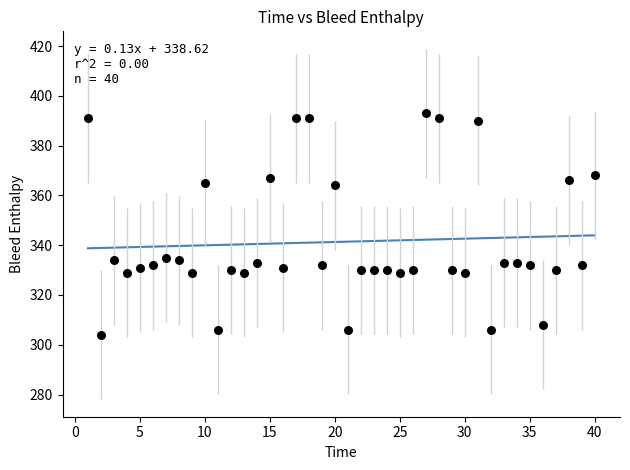

What is the range of Y values (max minus min)?

89